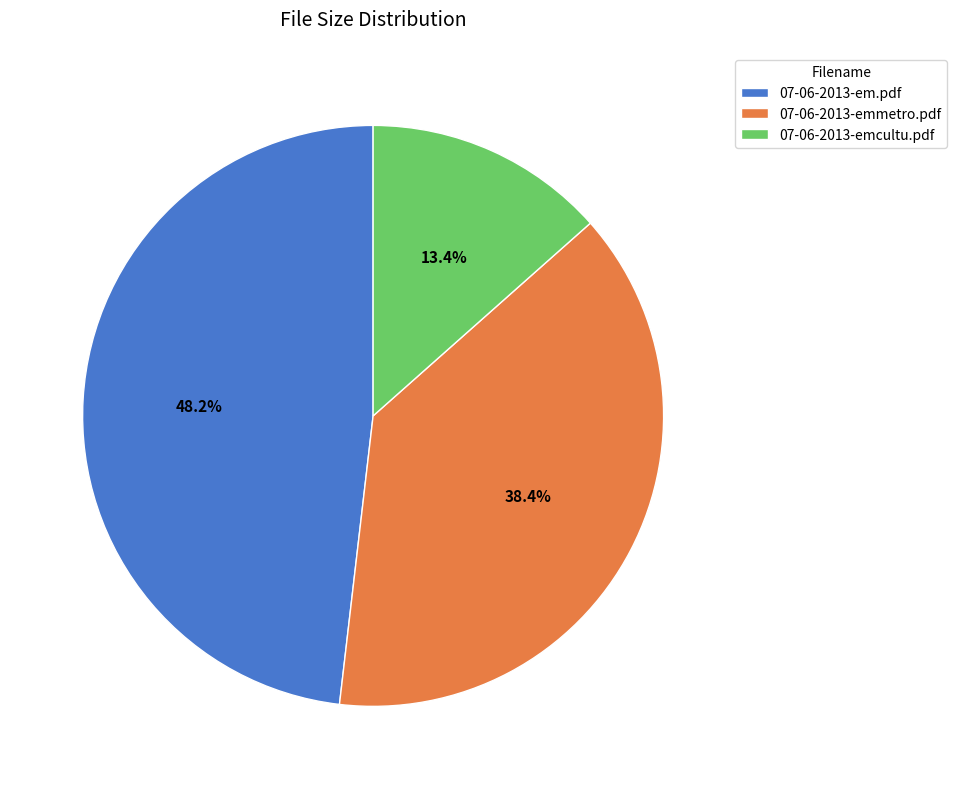

To the nearest percent, what percentage of the pie is 07-06-2013-em.pdf?

48%